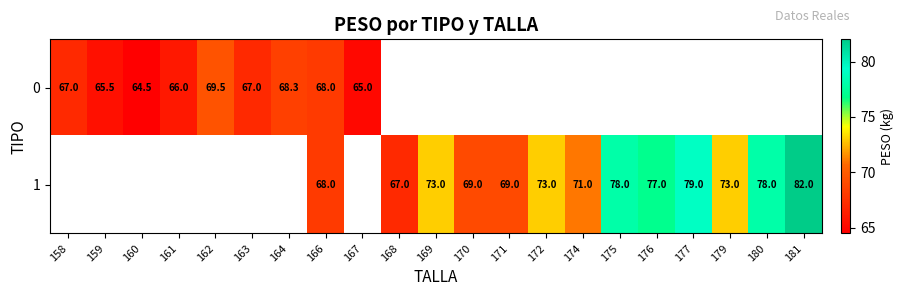

Is it true that 0 equals 67.0 at 163?

True